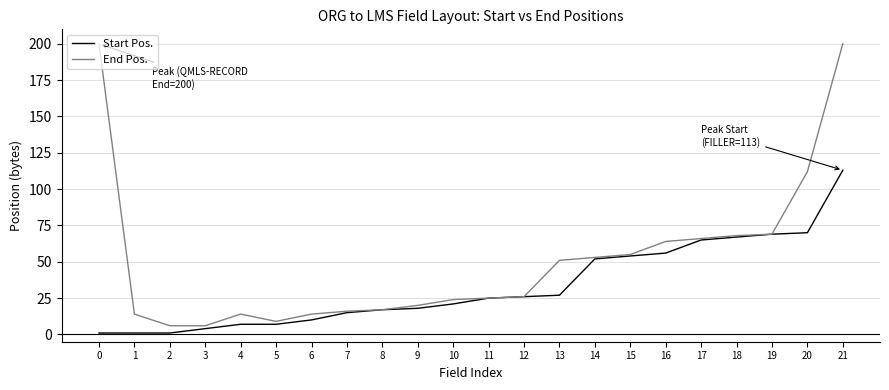

Reading left to right, list all the values displayed in this chart.

Start Pos.: 1	1	1	4	7	7	10	15	17	18	21	25	26	27	52	54	56	65	67	69	70	113
End Pos.: 200	14	6	6	14	9	14	16	17	20	24	25	26	51	53	55	64	66	68	69	112	200